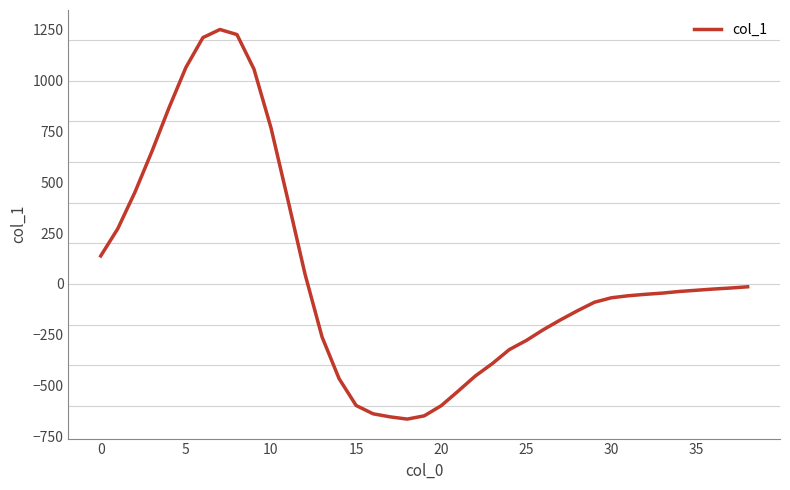

How many values are below -51?

19